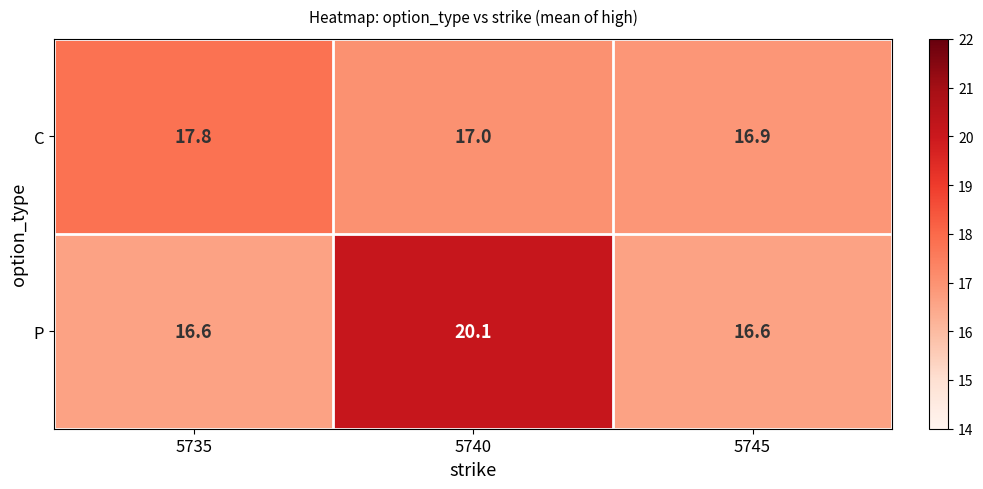

At which label does P reach its peak?

5740